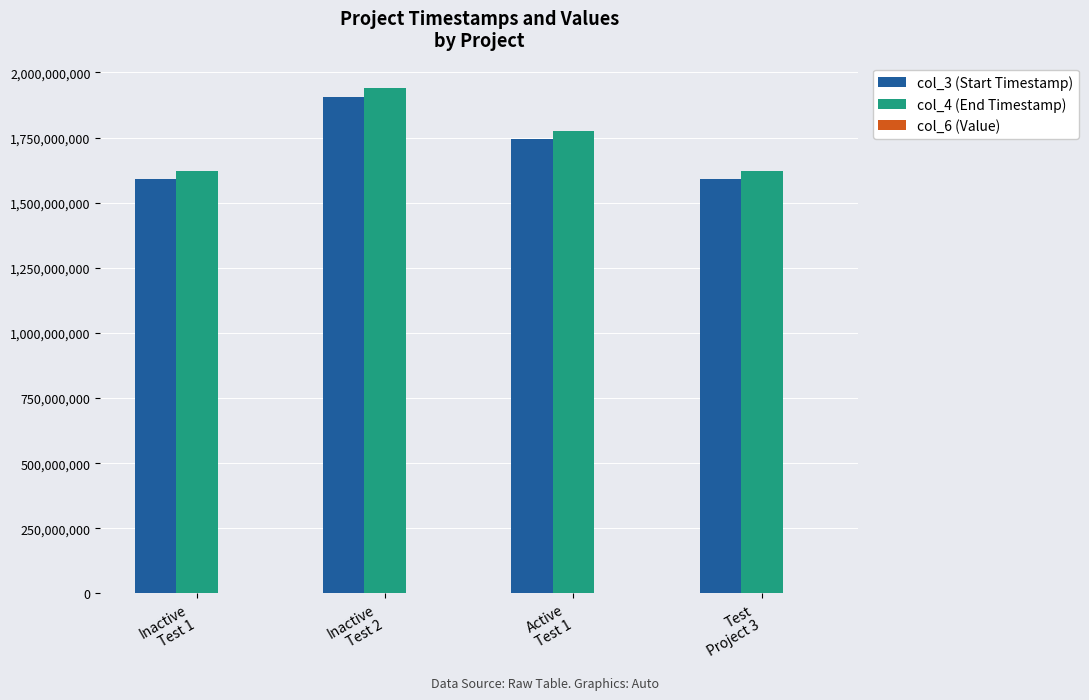

How many groups of bars are there?

4